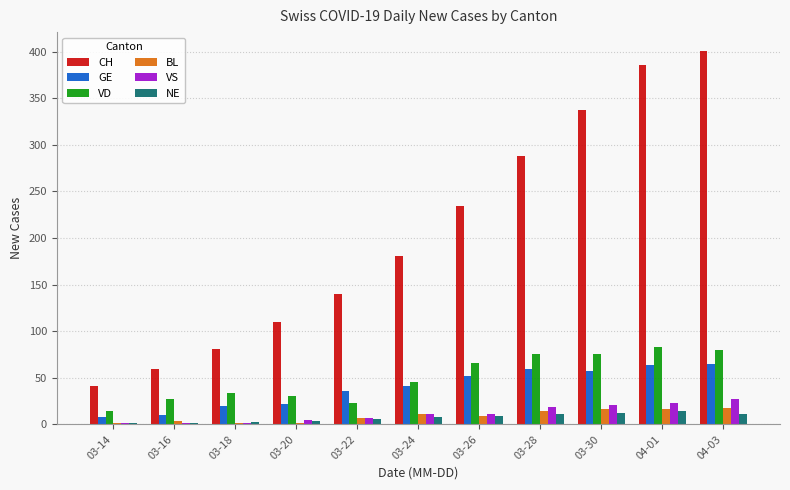

What is the approximate value of CH at 03-24, to the nearest 50?

200